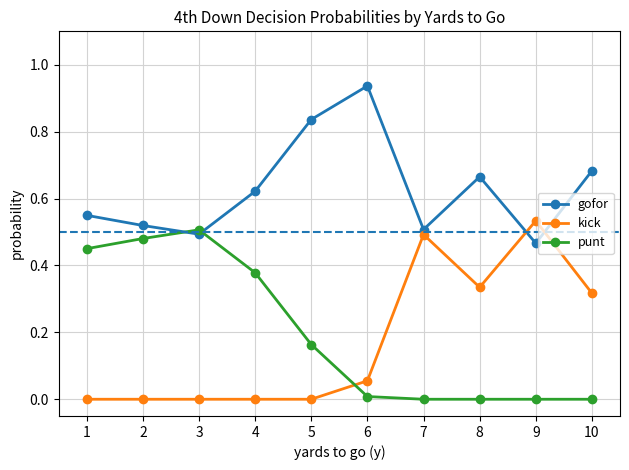

Is the value of kick at 7 greater than the value of gofor at 4?

No